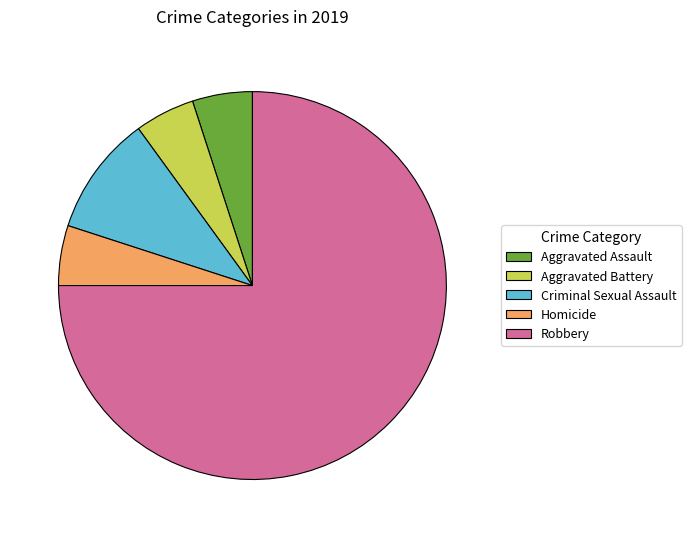

The Homicide slice represents 5% of the pie. True or false?

True